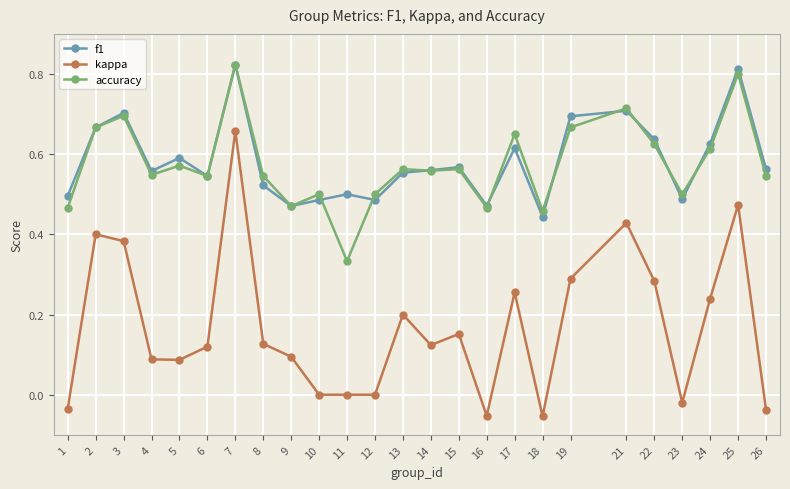

Where is the first local maximum for f1?

3